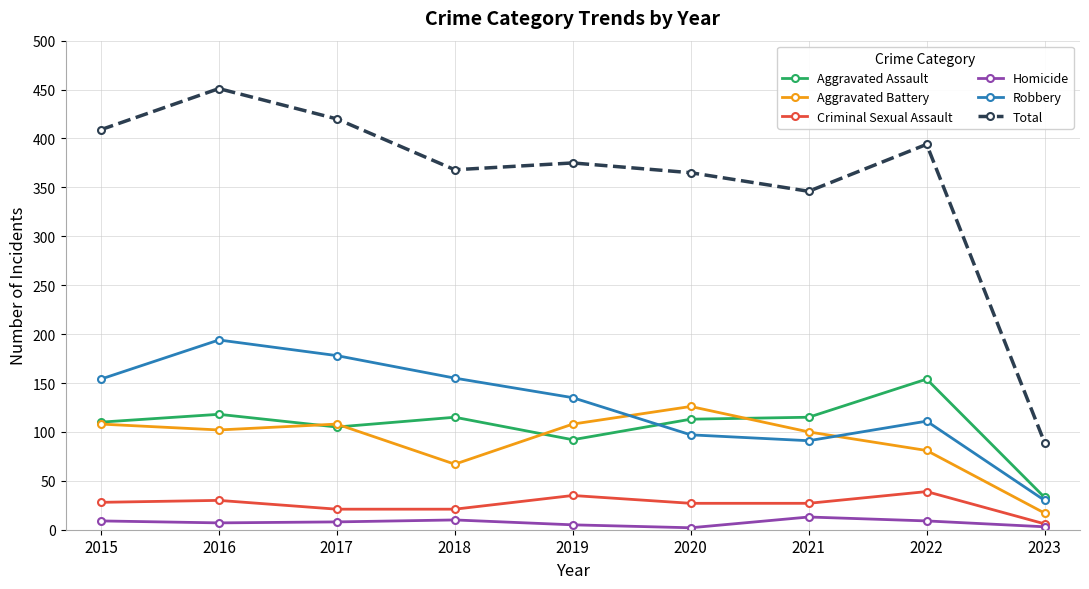

The value of Aggravated Assault at 2016 is 118. True or false?

True